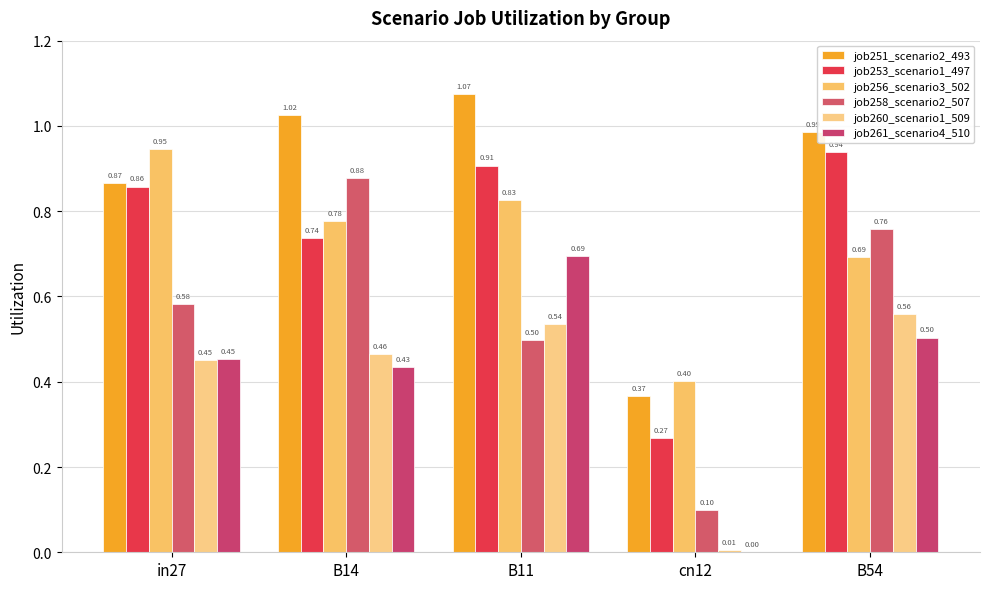

What are all the series names shown in the legend?

job251_scenario2_493, job253_scenario1_497, job256_scenario3_502, job258_scenario2_507, job260_scenario1_509, job261_scenario4_510